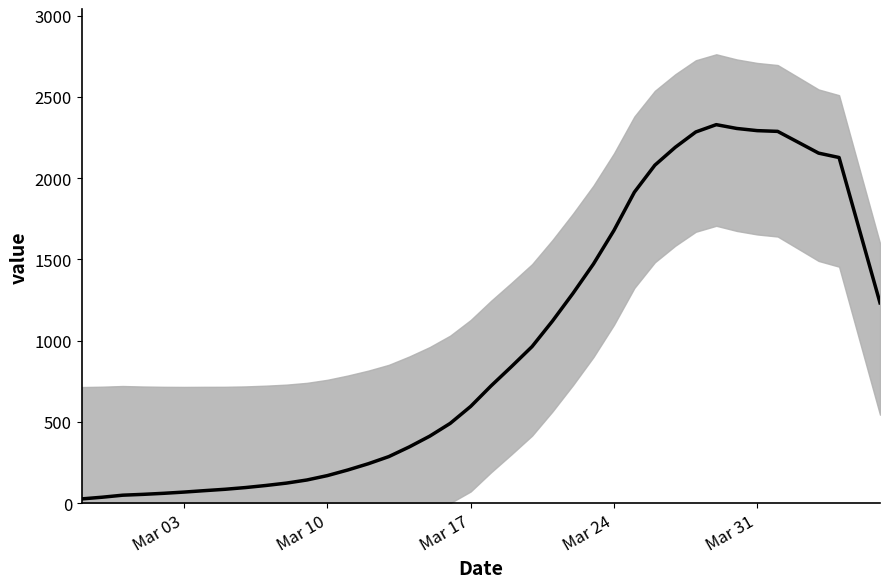

Is this an area chart (filled region under the line)?

No